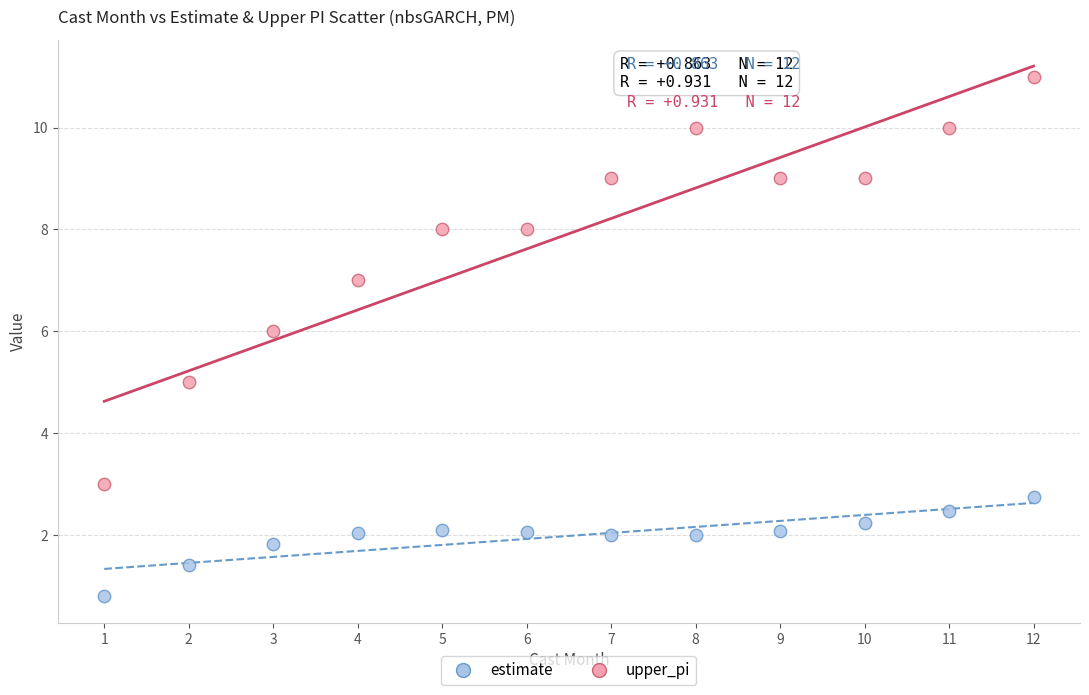

Which series has the largest Y range (max minus min)?

upper_pi